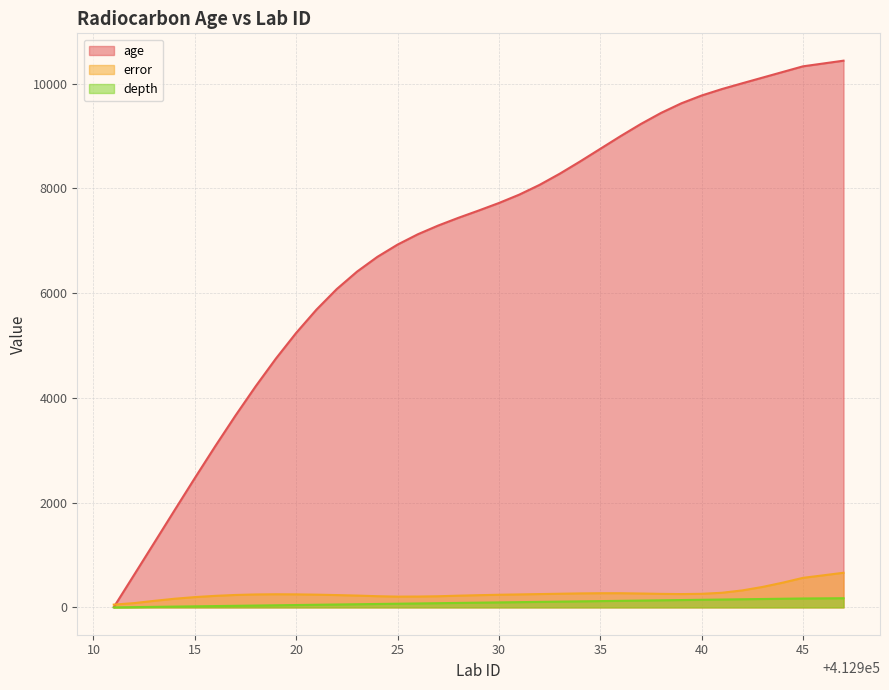

True or false: age and depth cross at least once.

False